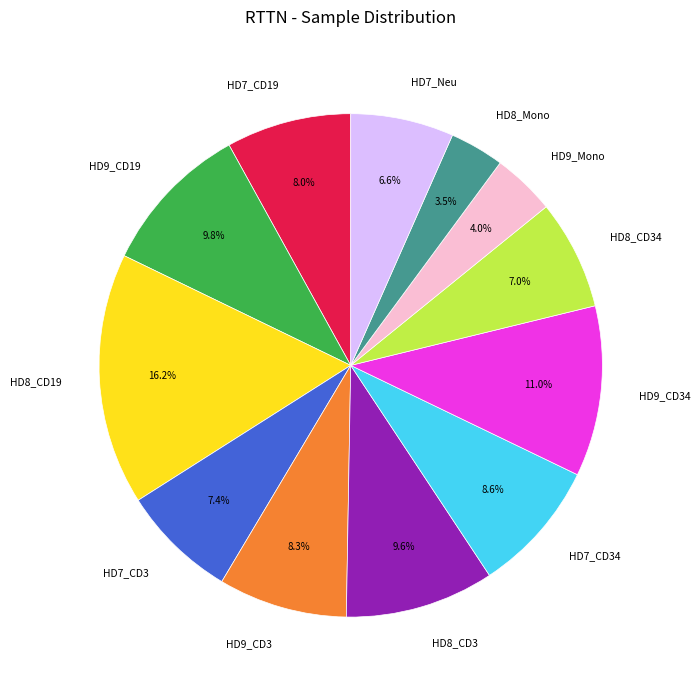

Do HD8_CD34 and HD7_CD3 together represent more than half of the pie?

No